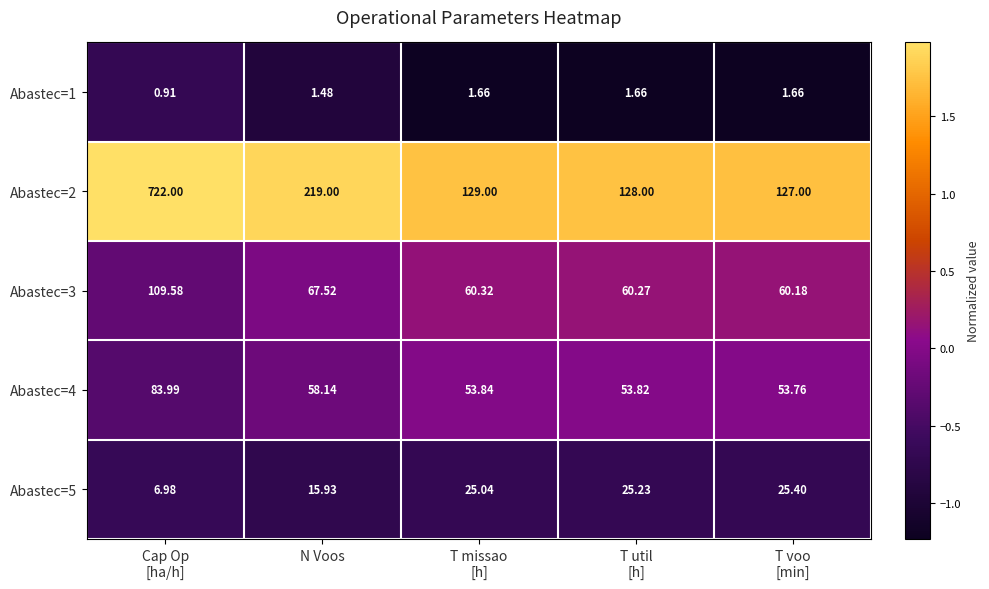

Is the value of Abastec=2 at N Voos greater than the value of Abastec=5 at N Voos?

Yes